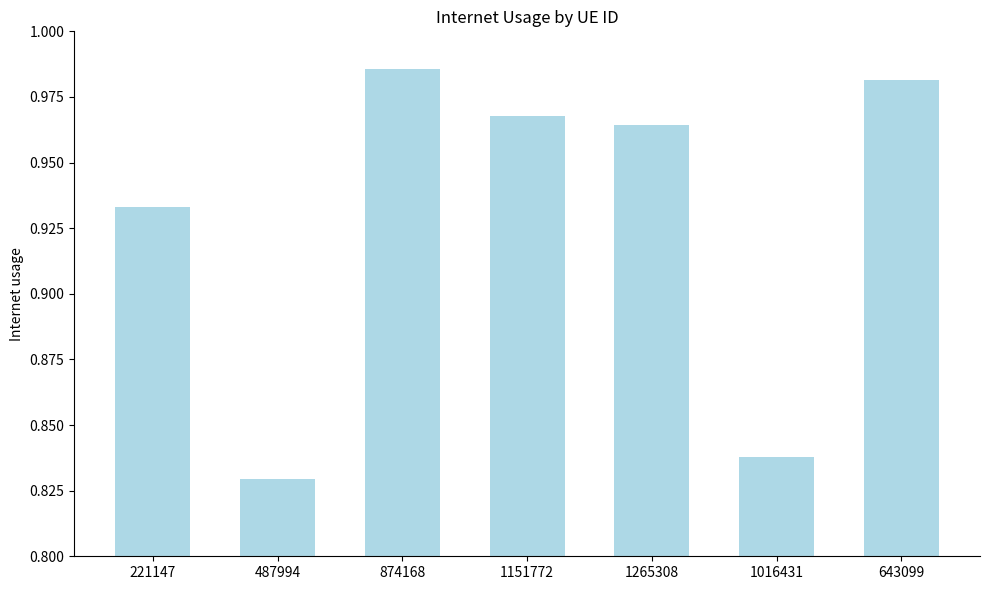

At which label is the value closest to 0?

487994